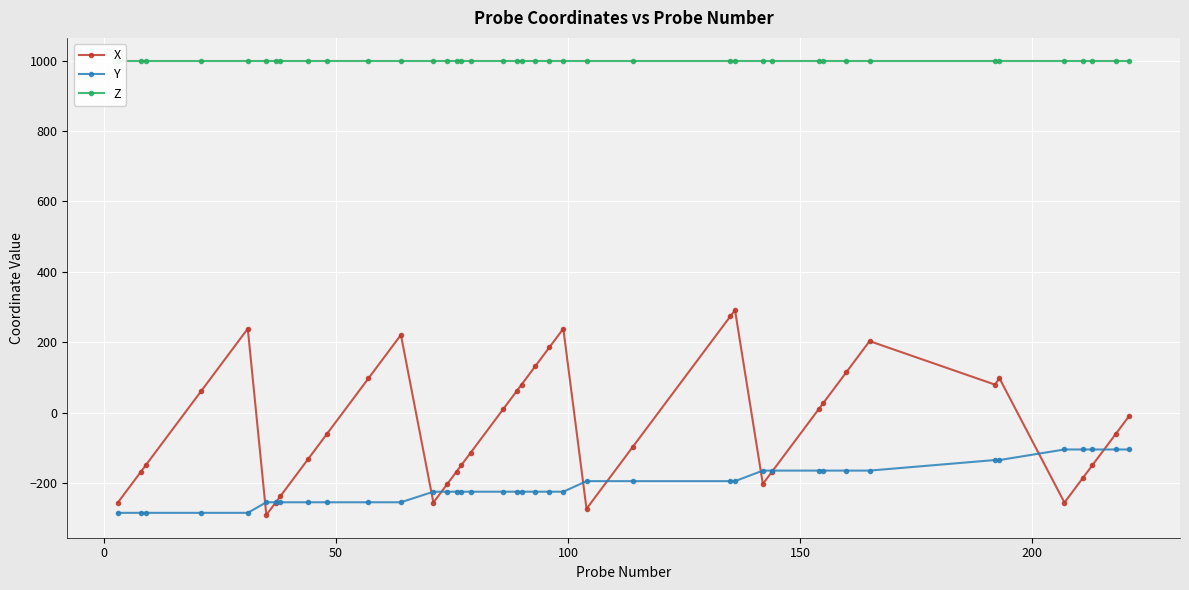

What is the highest value of the X series?

291.2